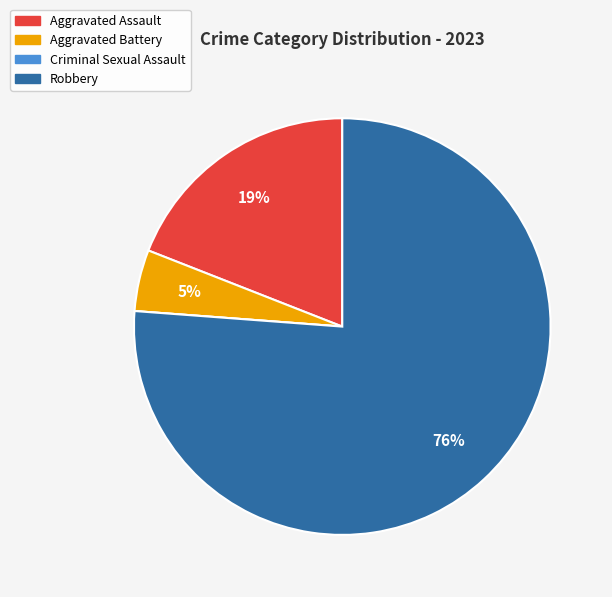

Which has a higher value, Aggravated Assault or Robbery?

Robbery